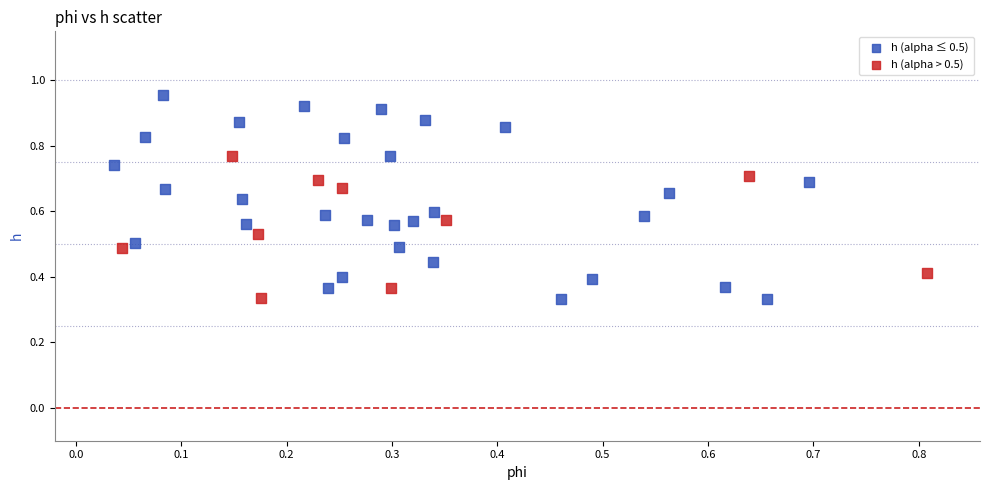

Which series contains the highest Y value?

h (alpha ≤ 0.5)